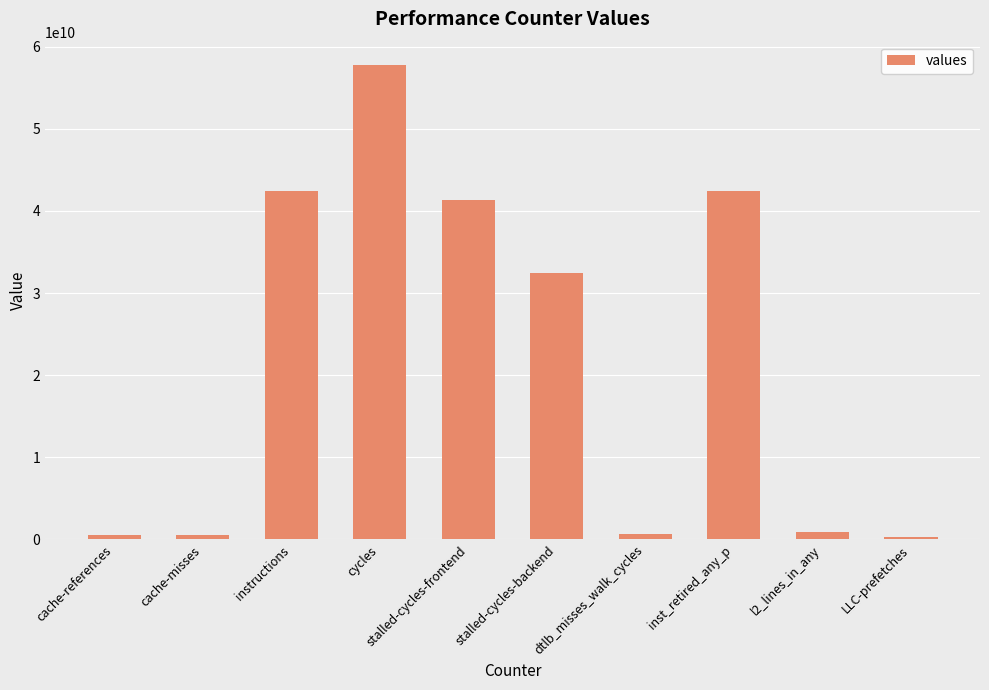

What is the difference between the maximum and second lowest values?

57229518254